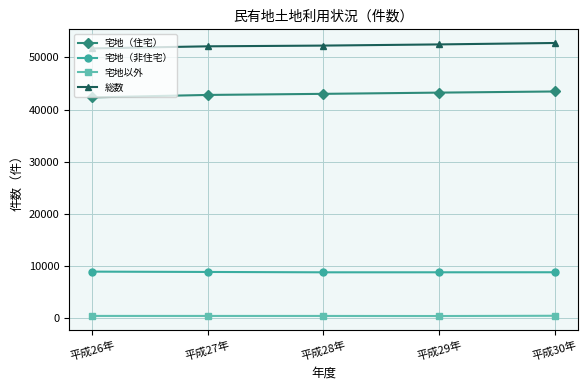

Does the chart display data point markers on the line(s)?

Yes